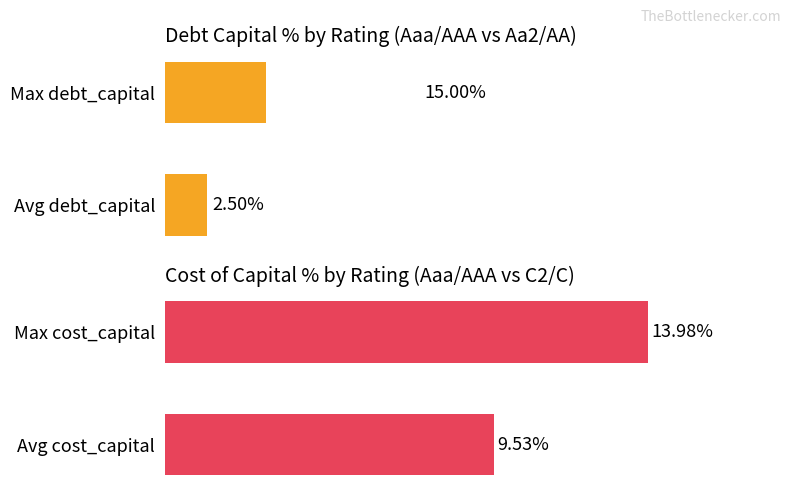

Which series has the largest total across all categories?

cost_capital